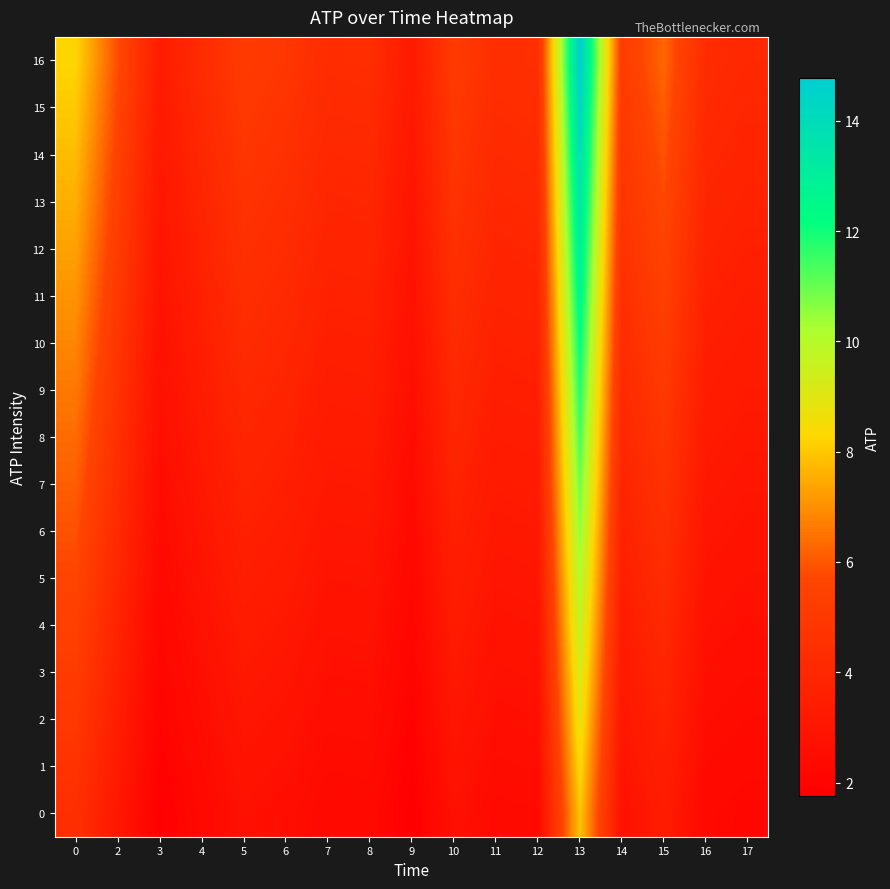

Which series has the largest total across all categories?

16